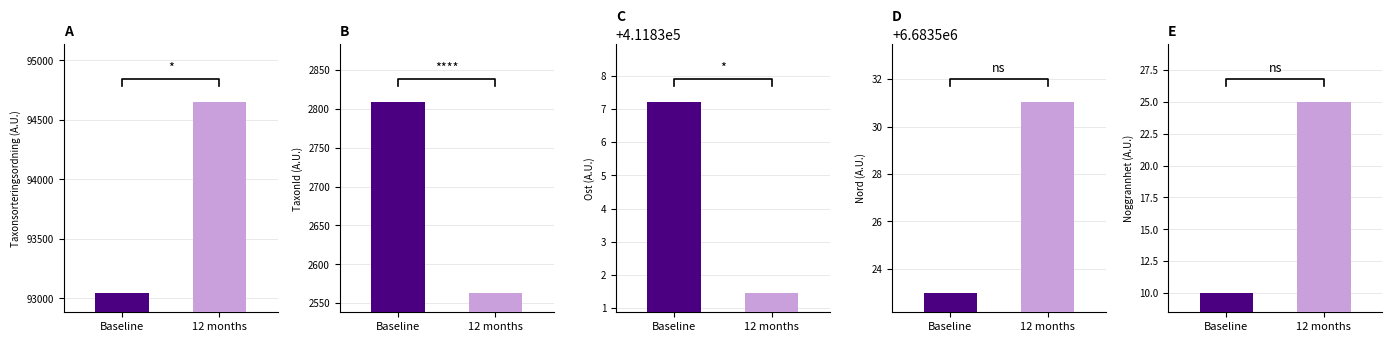

List the labels in order of 12 months value, smallest first.

Noggrannhet, TaxonId, Taxonsorteringsordning, Ost, Nord